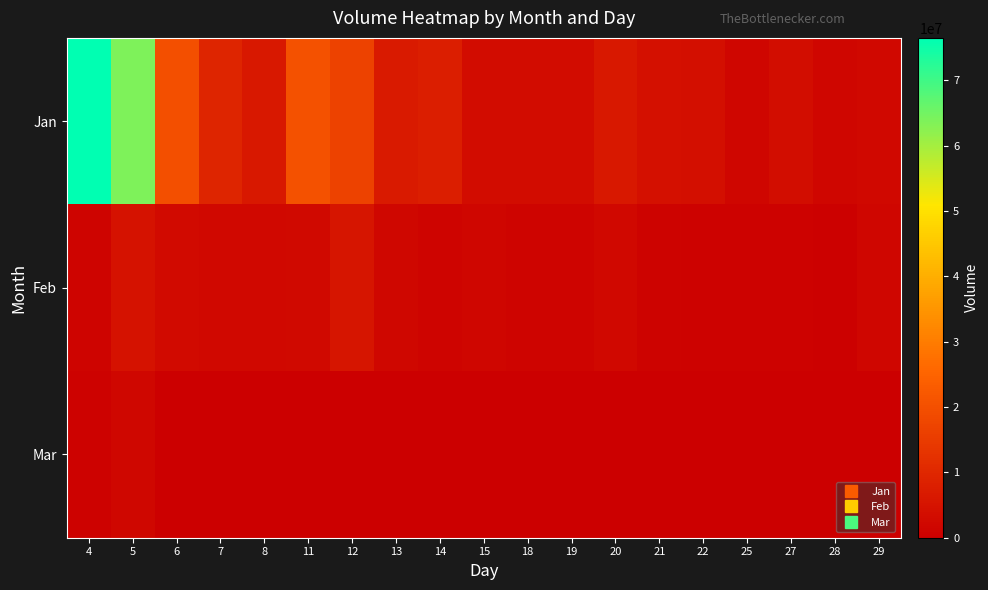

Count the number of categories in the chart.

19